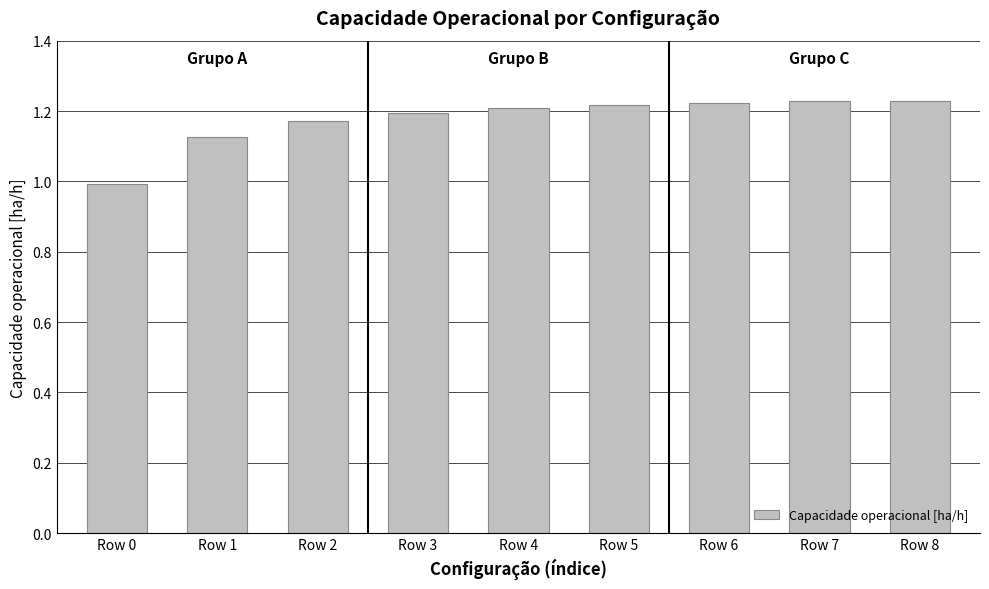

Is it true that the value at Row 4 is 1.2?

True